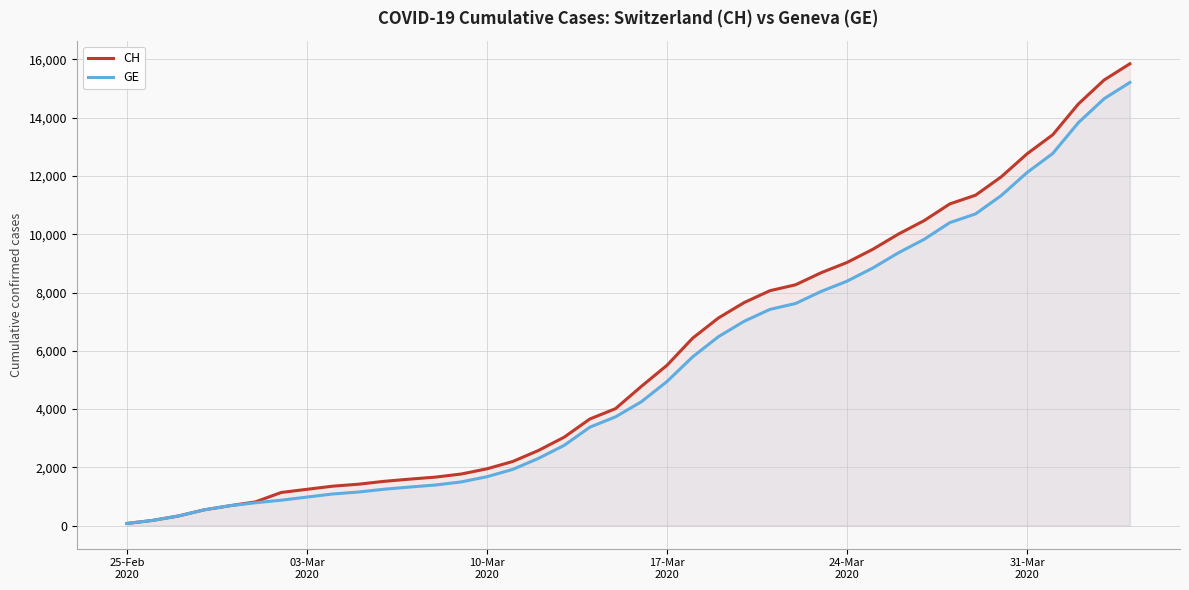

True or false: CH has more than 1 points higher than both neighbors.

False